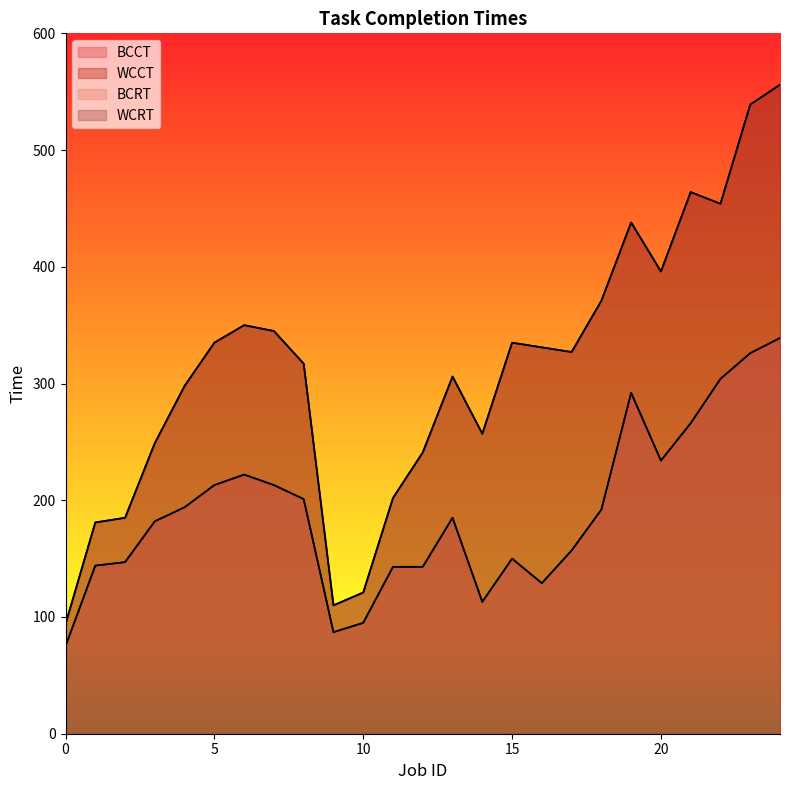

What is the value of the WCRT point at the 10th from the left?

110